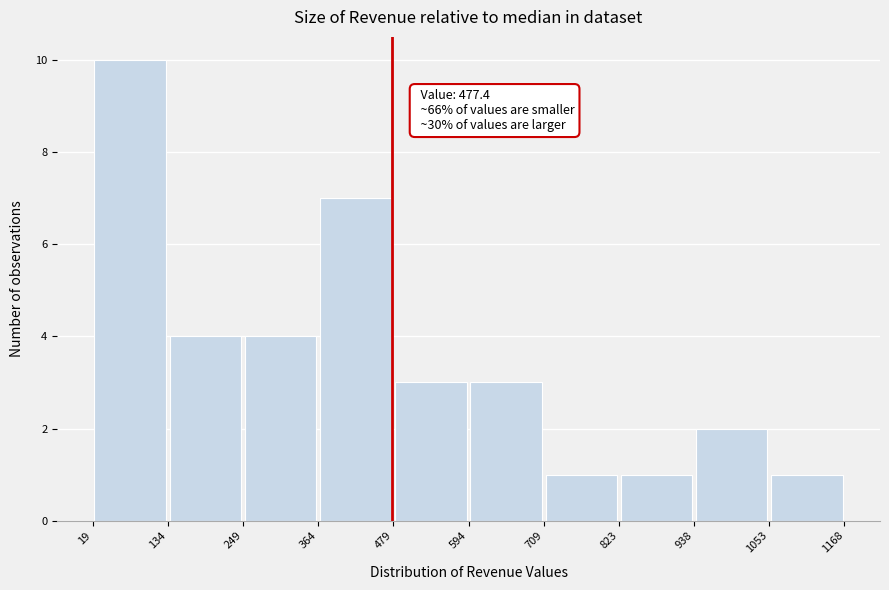

Over which range of the x-axis is the bar tallest?

19 to 134